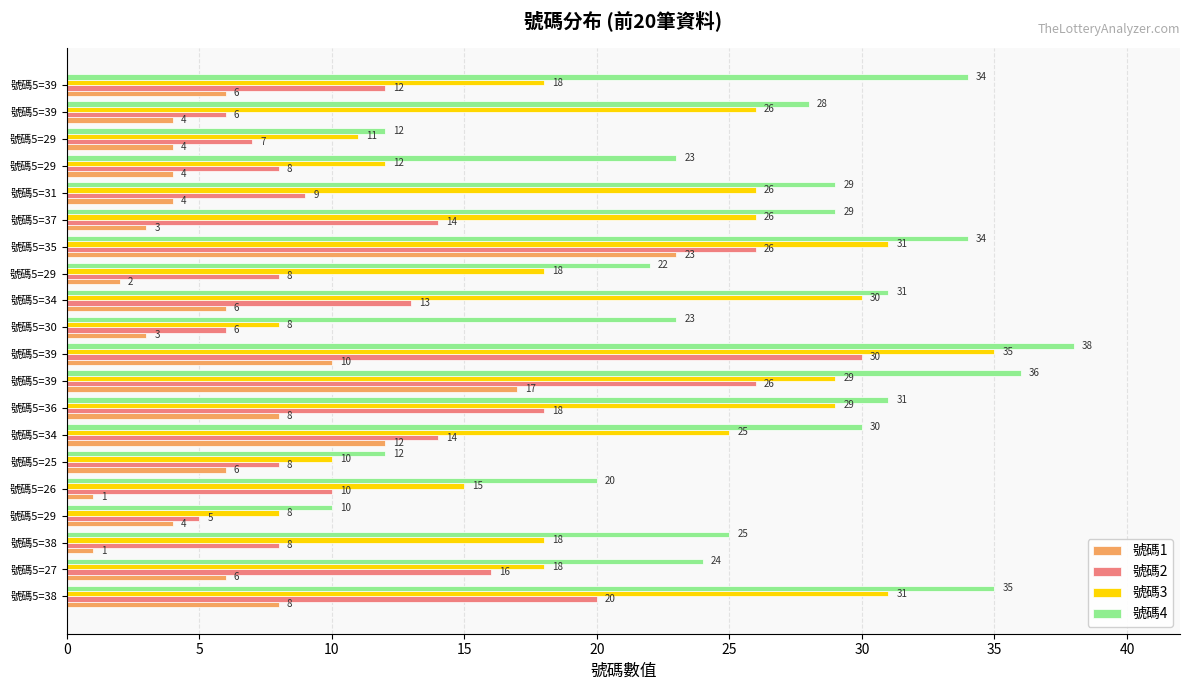

How many series are shown in this chart?

4